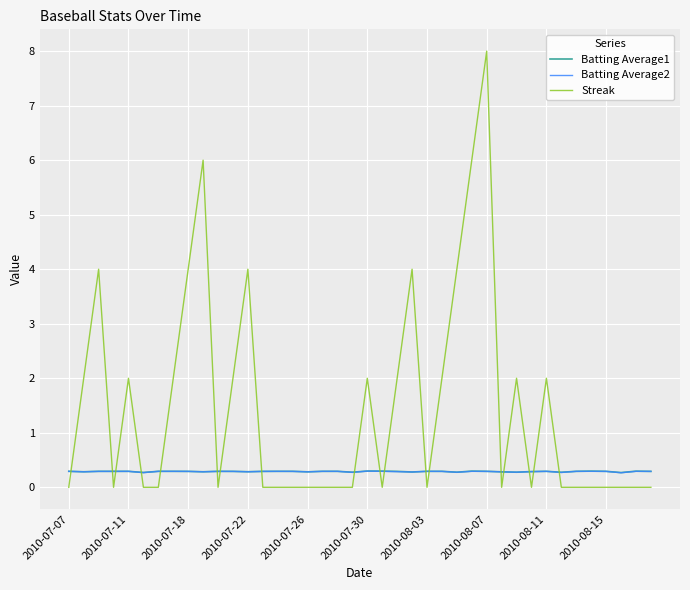

What is the highest value of the Batting Average2 series?

0.3